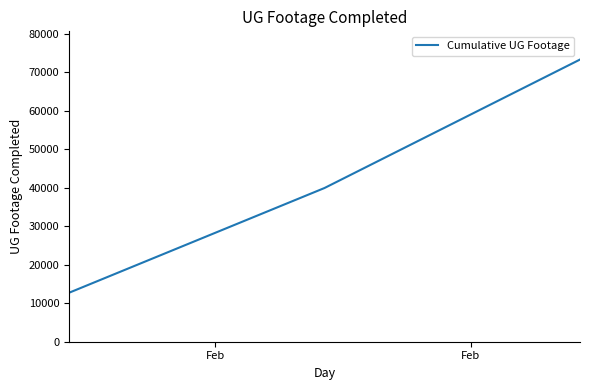

What is the greatest value displayed?

73298